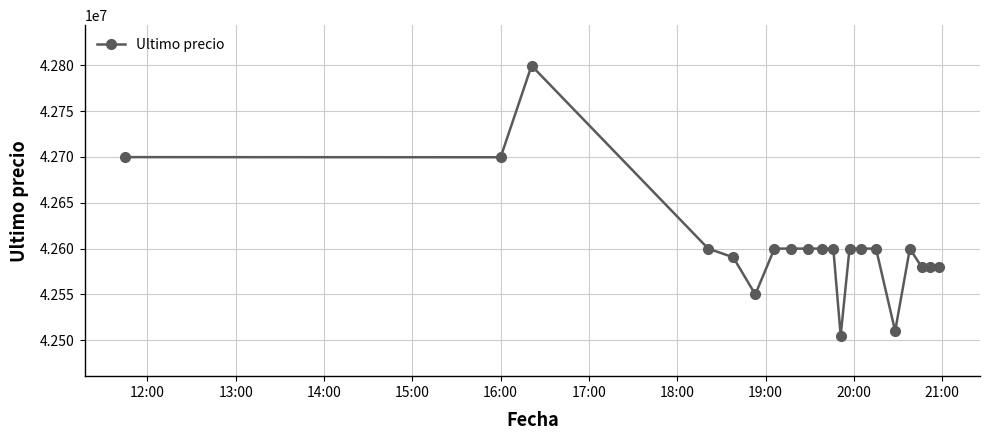

What is the value of the 16th point from the left?

42510020